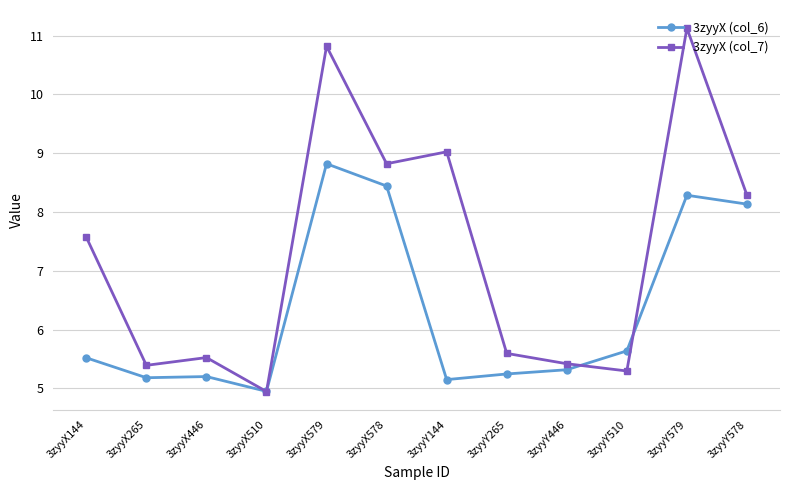

Reading right to left, what are all the values shown in this chart?

3zyyX (col_6): 8.1	8.3	5.6	5.3	5.2	5.1	8.4	8.8	4.9	5.2	5.2	5.5
3zyyX (col_7): 8.3	11.1	5.3	5.4	5.6	9.0	8.8	10.8	4.9	5.5	5.4	7.6